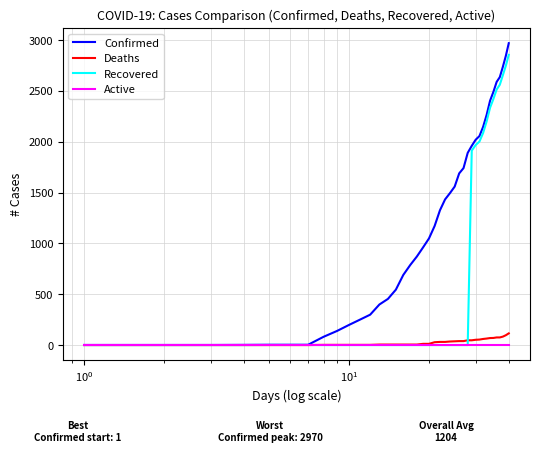

Which series has the widest spread of values?

Confirmed